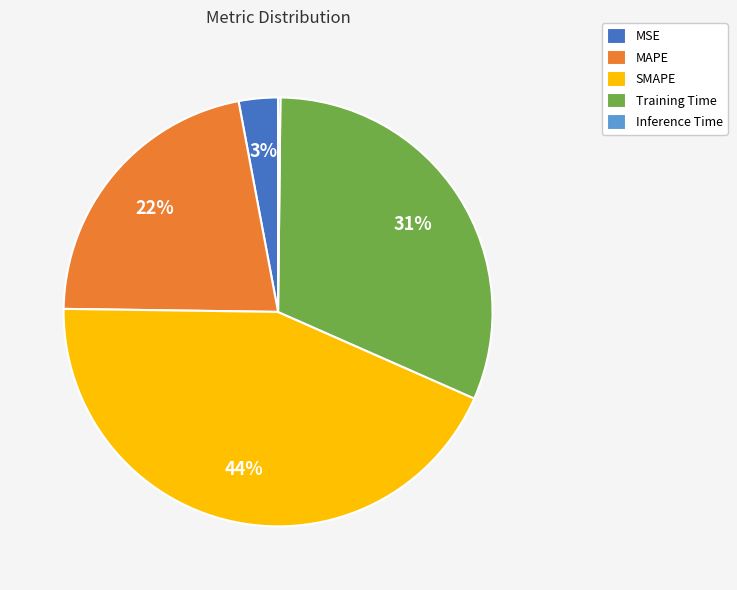

Does any single category account for the majority?

No